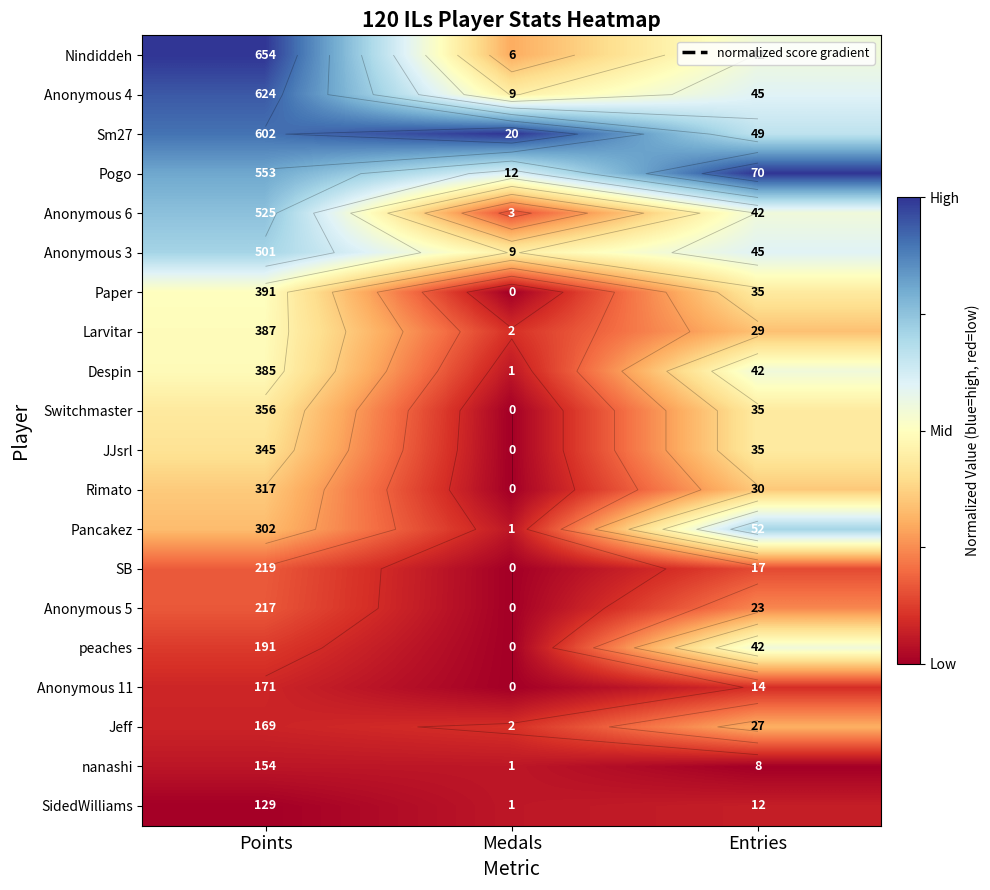

Is the value of Anonymous 11 at Points greater than the value of Anonymous 3 at Points?

No